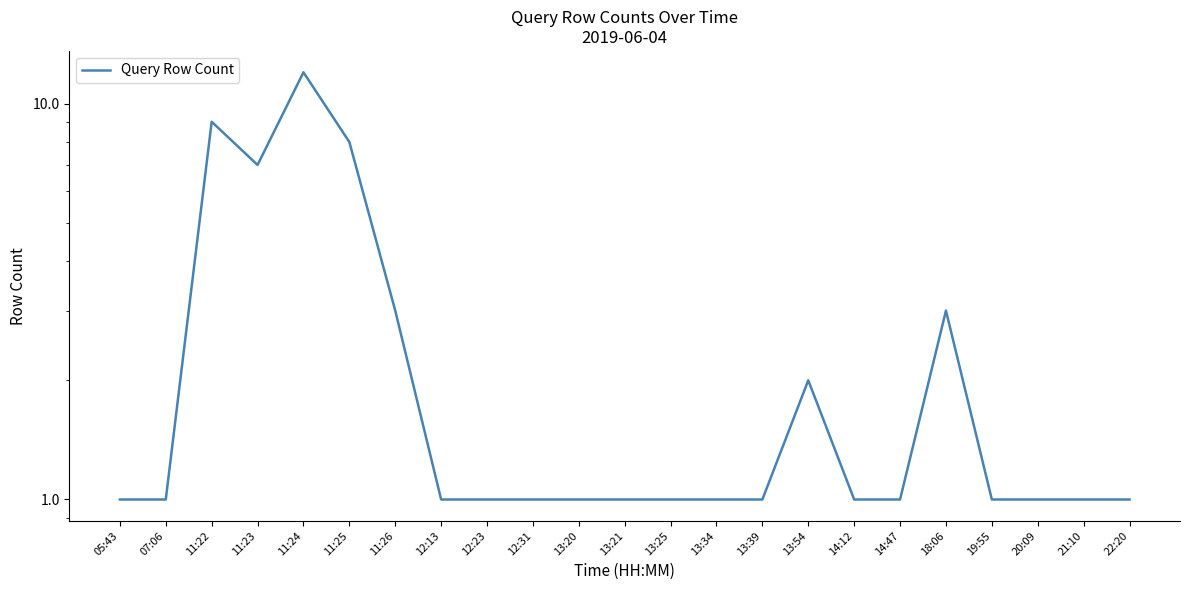

What is the value of the 14th point from the left?

1